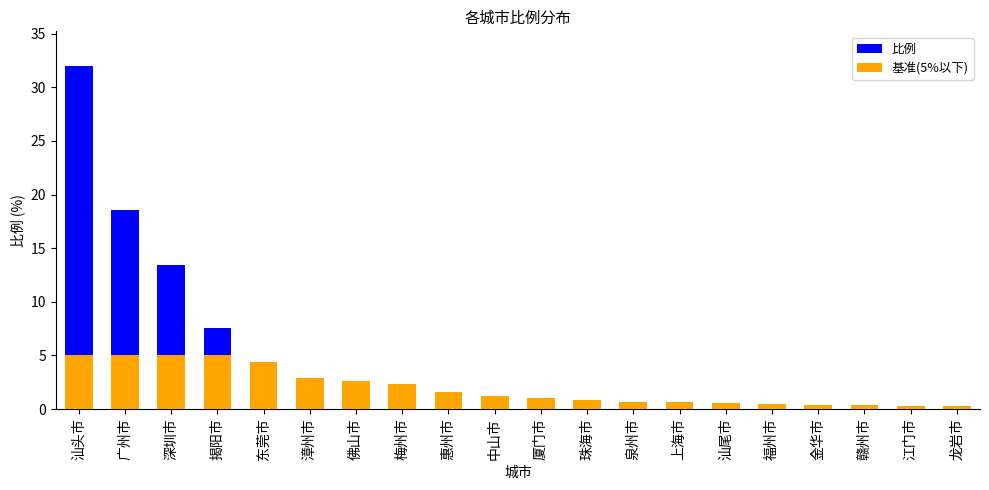

Read the 基准(5%以下) value at 漳州市.

2.9